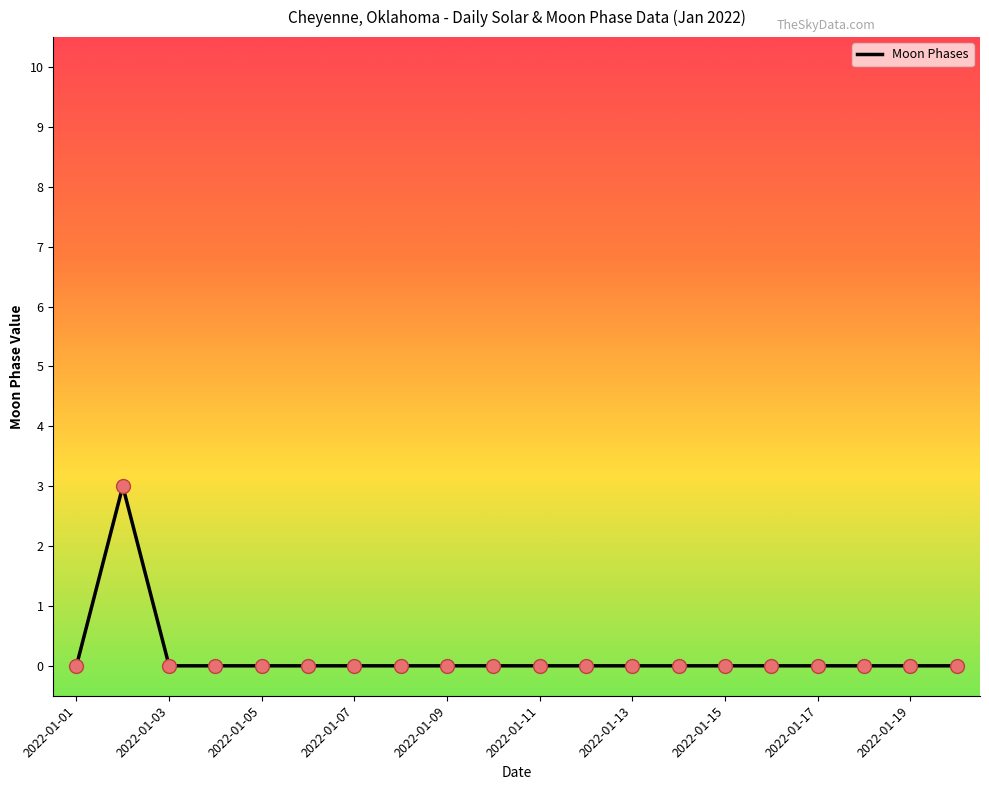

What is the maximum value shown in the chart?

3